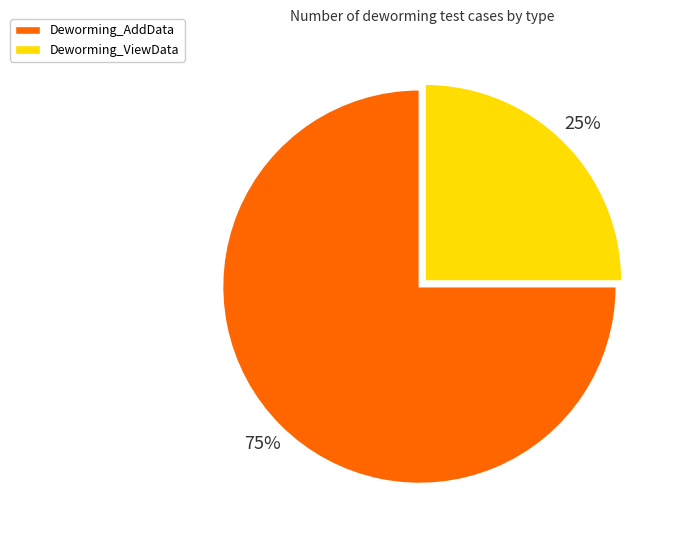

Do Deworming_ViewData and Deworming_AddData together represent more than half of the pie?

Yes